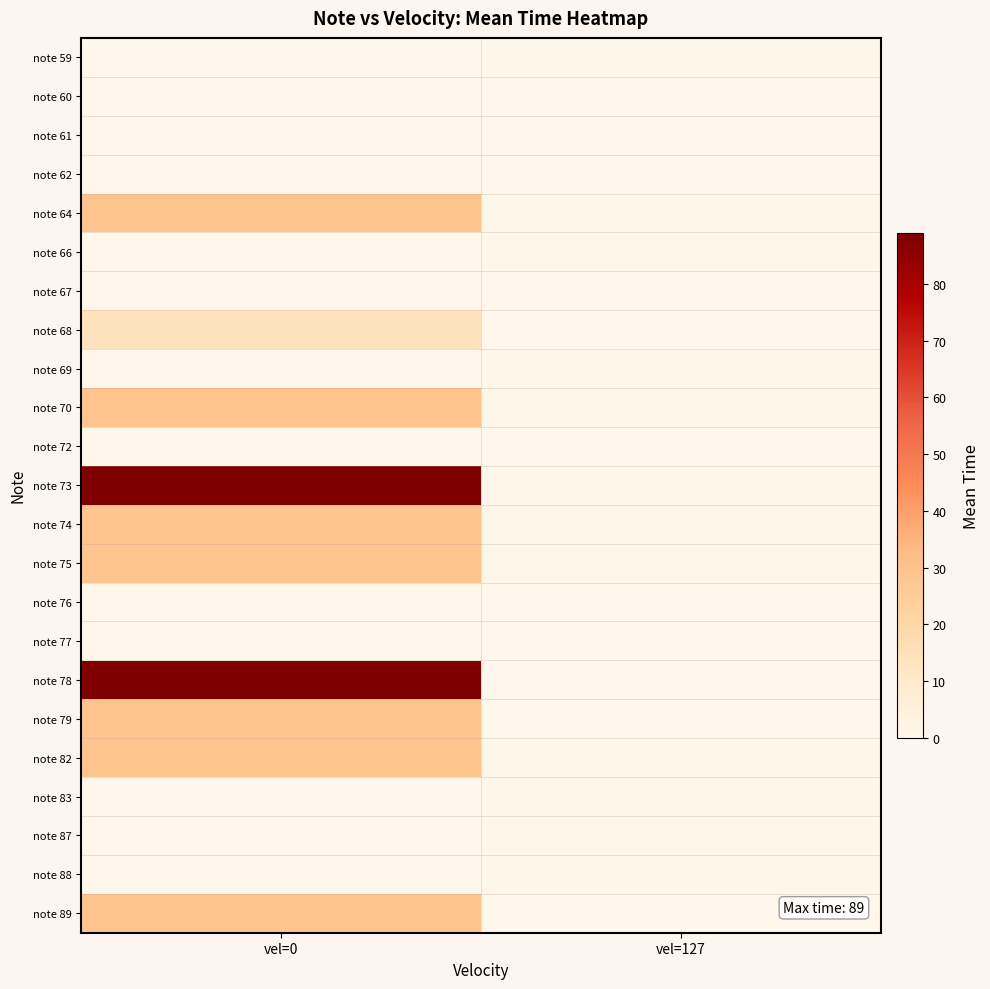

Between vel=127 and vel=0, which is larger?

vel=127